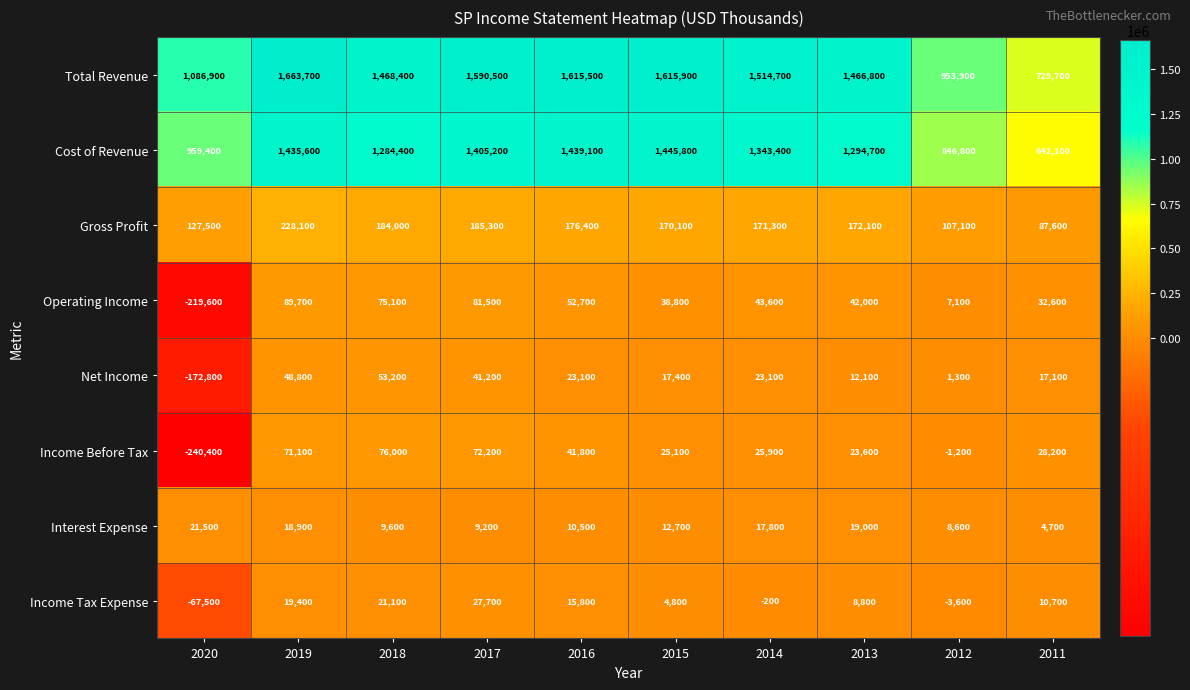

What is the average value of the Income Before Tax series?

12230